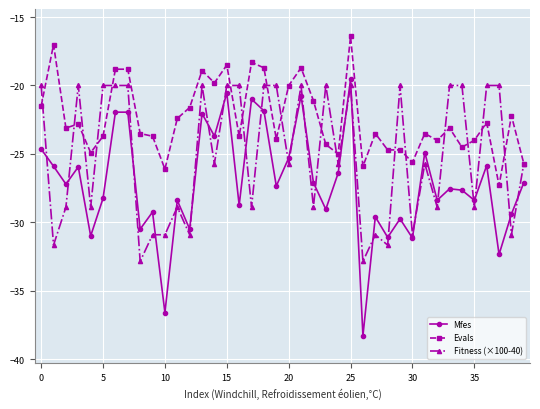

True or false: Fitness (×100-40) and Evals intersect in this chart.

True